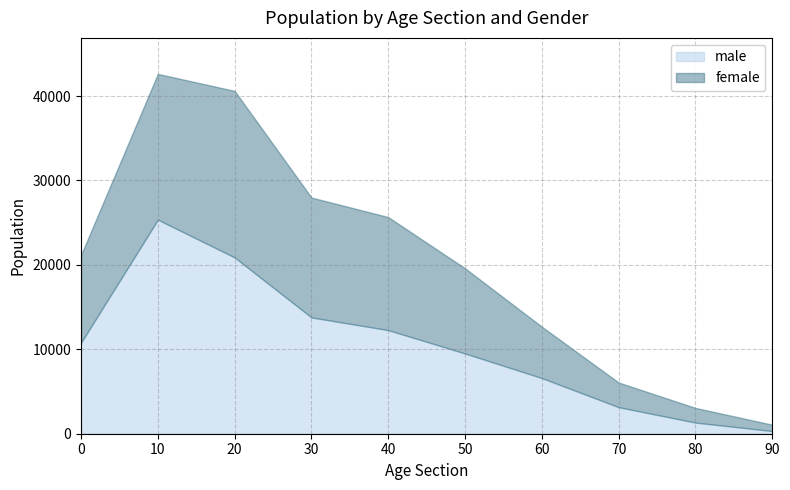

List the series in order of their peak value, highest first.

female, male